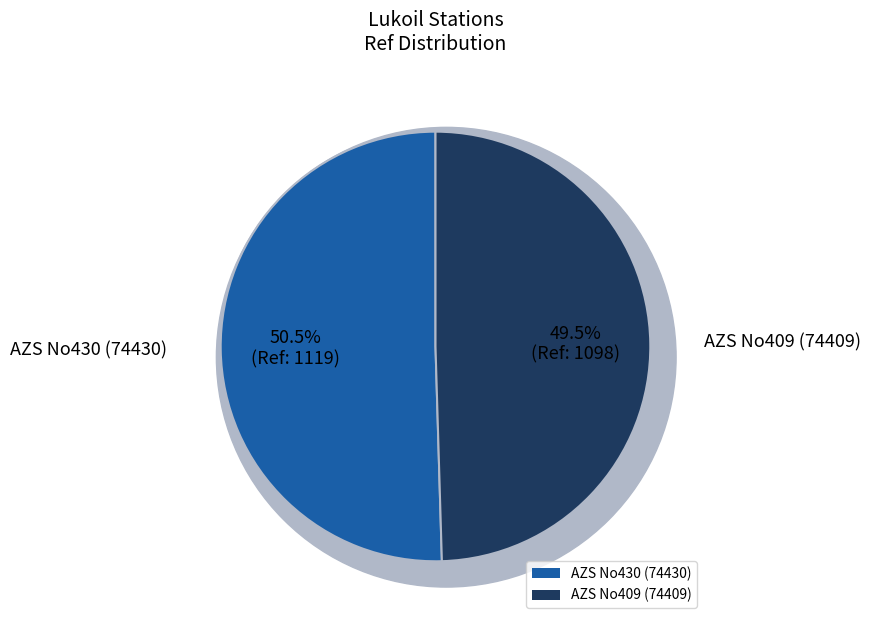

Rank the categories by value from lowest to highest.

AZS No409 (74409), AZS No430 (74430)